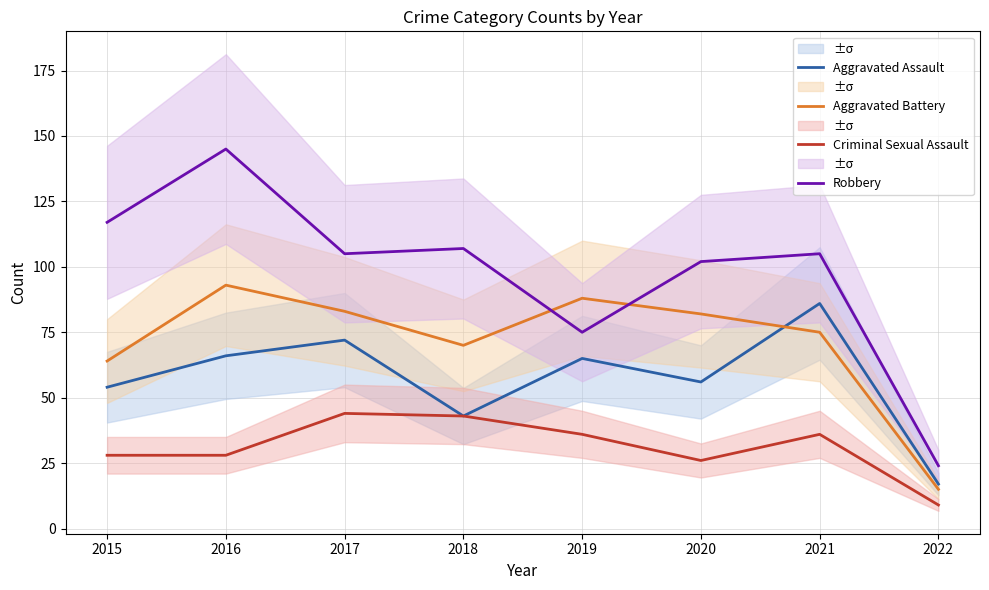

How many interior local valleys does the Aggravated Battery series have?

1